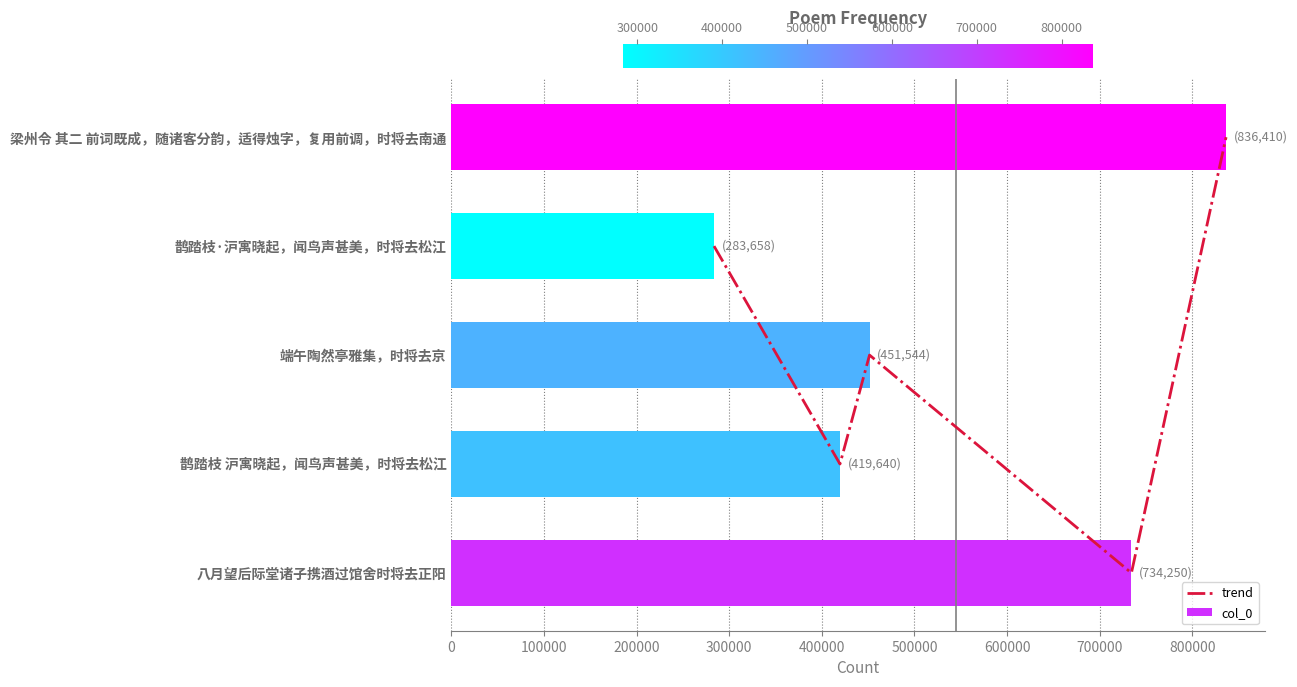

What is the difference between the col_0 values at 鹊踏枝 沪寓晓起，闻鸟声甚美，时将去松江 and 梁州令 其二 前词既成，随诸客分韵，适得烛字，复用前调，时将去南通?

416770